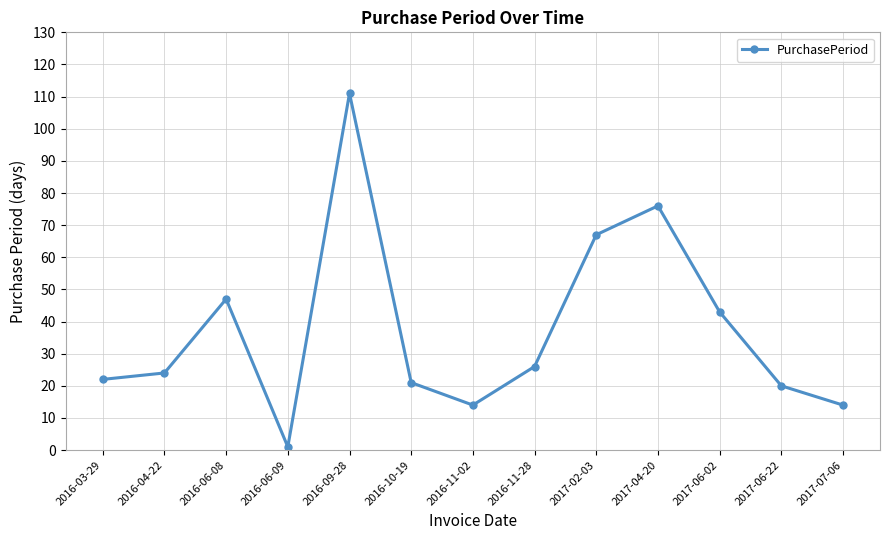

Where is the data nearest to the value 56?

2016-06-08